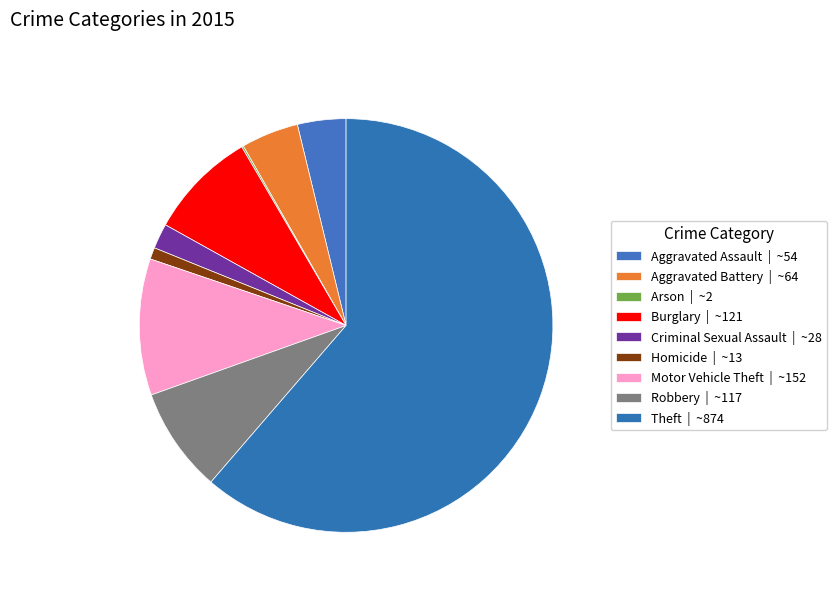

Does Theft account for over 50% of the chart?

Yes